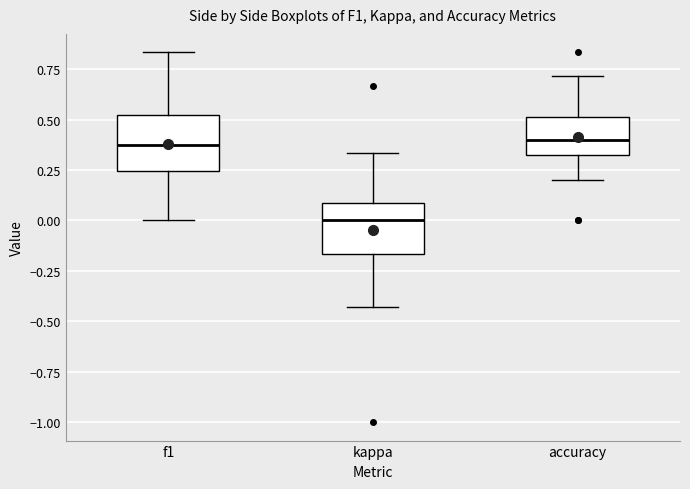

Where does the median line of the box for kappa sit on the y-axis? The values are not printed on the chart, so give them approximately, as read against the axis.

0.00